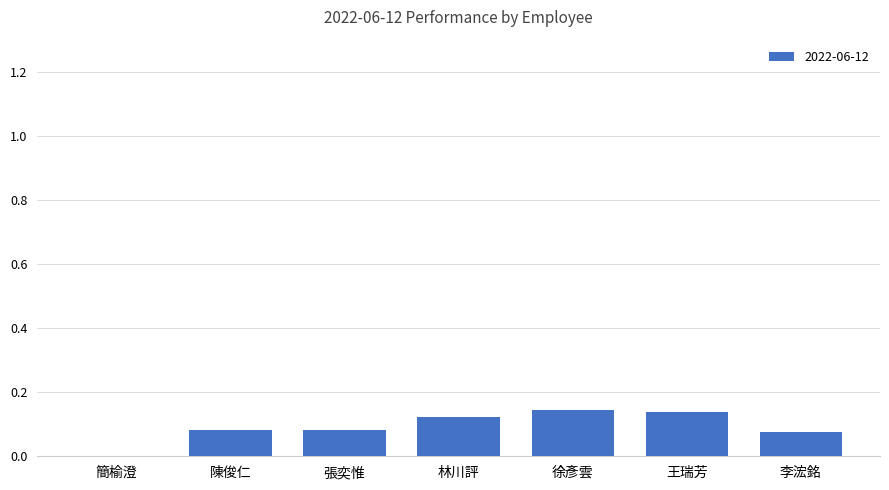

The value at 李浤銘 is 0.0. True or false?

False